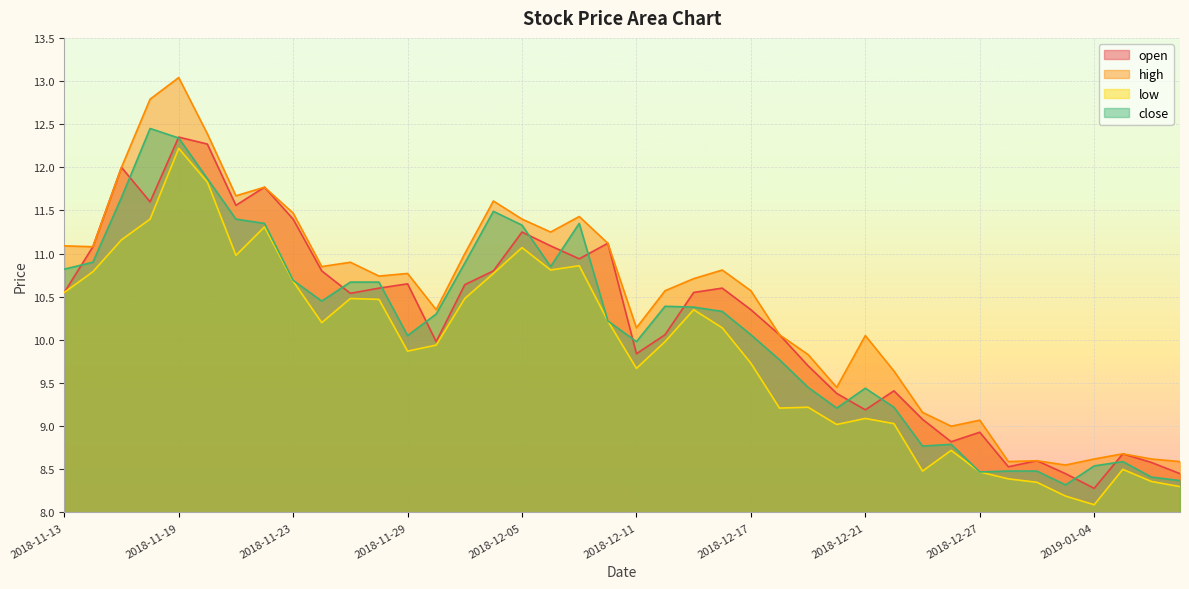

The open series shows 8.4 at 2019-01-09. True or false?

True